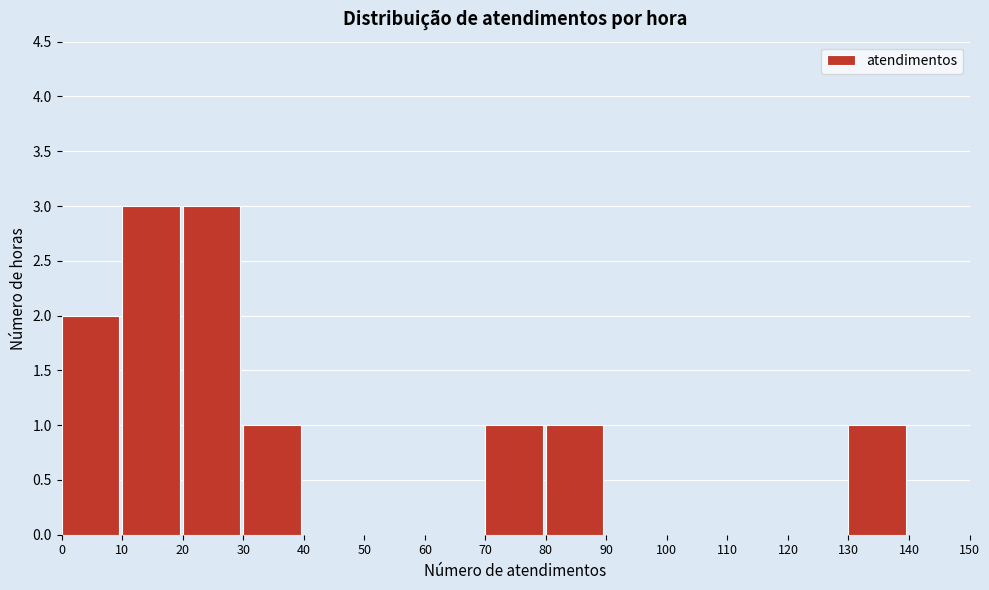

Reading left to right, list every bar in this chart as the range it spans on the x-axis followed by its height. The values are not printed on the chart, so give them approximately, as read against the axis.

0 to 10: 2
10 to 20: 3
20 to 30: 3
30 to 40: 1
40 to 50: 0
50 to 60: 0
60 to 70: 0
70 to 80: 1
80 to 90: 1
90 to 100: 0
100 to 110: 0
110 to 120: 0
120 to 130: 0
130 to 140: 1
140 to 150: 0